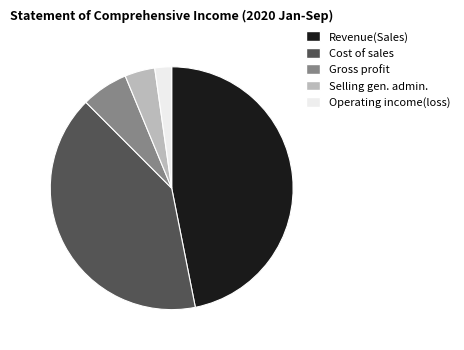

Which category has the smallest portion of the pie?

Operating income(loss)